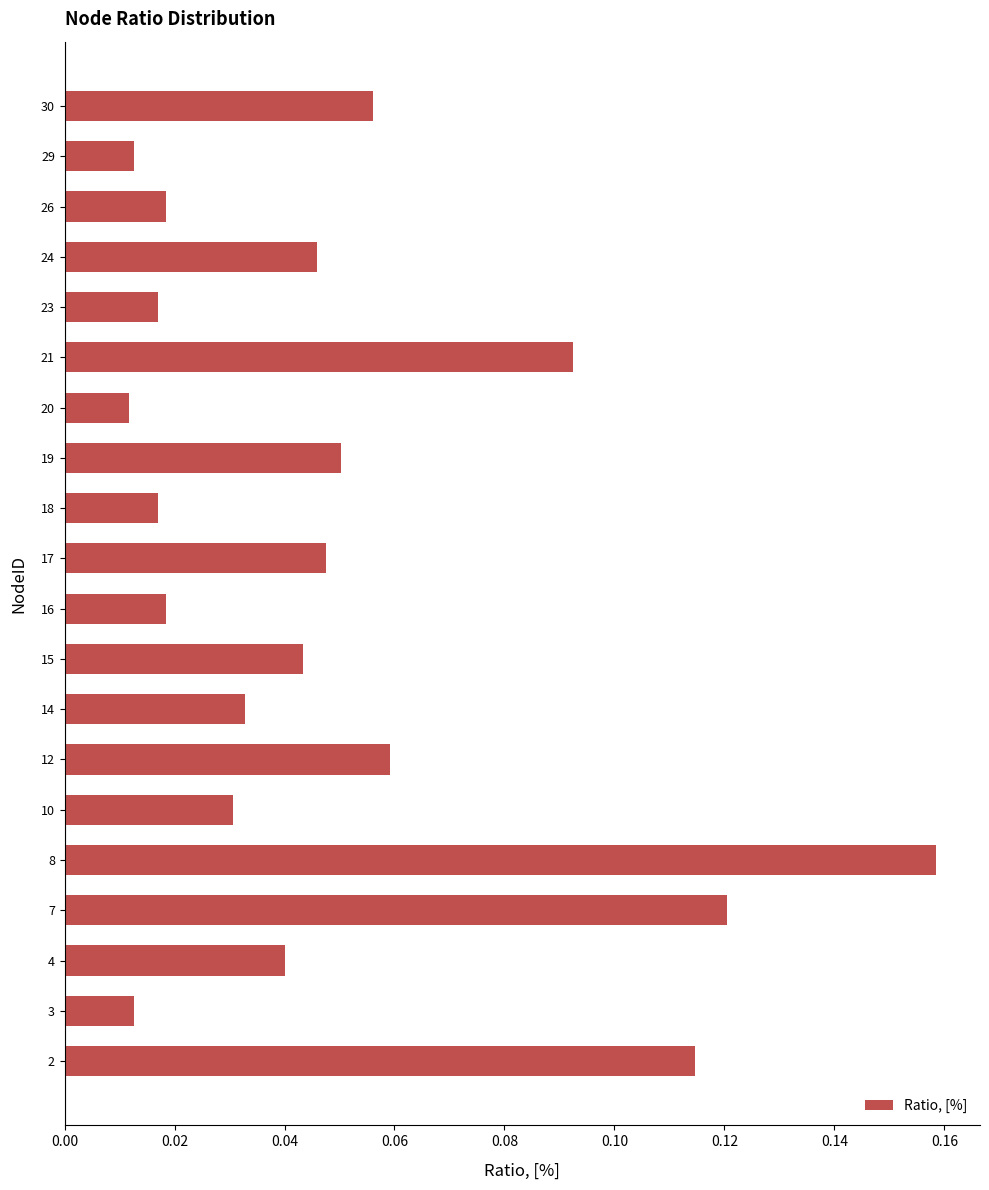

What is the sum of all values?

1.0